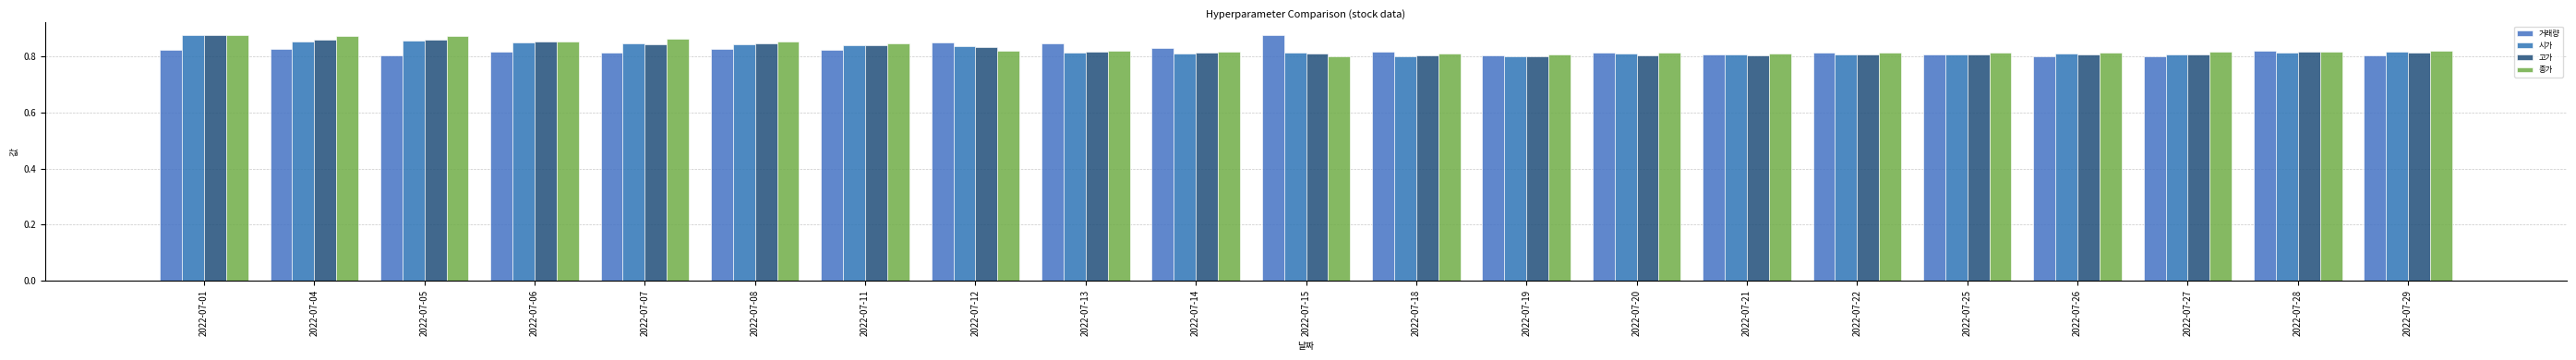

What is the difference between the second highest and second lowest values in the 시가 series?

0.1